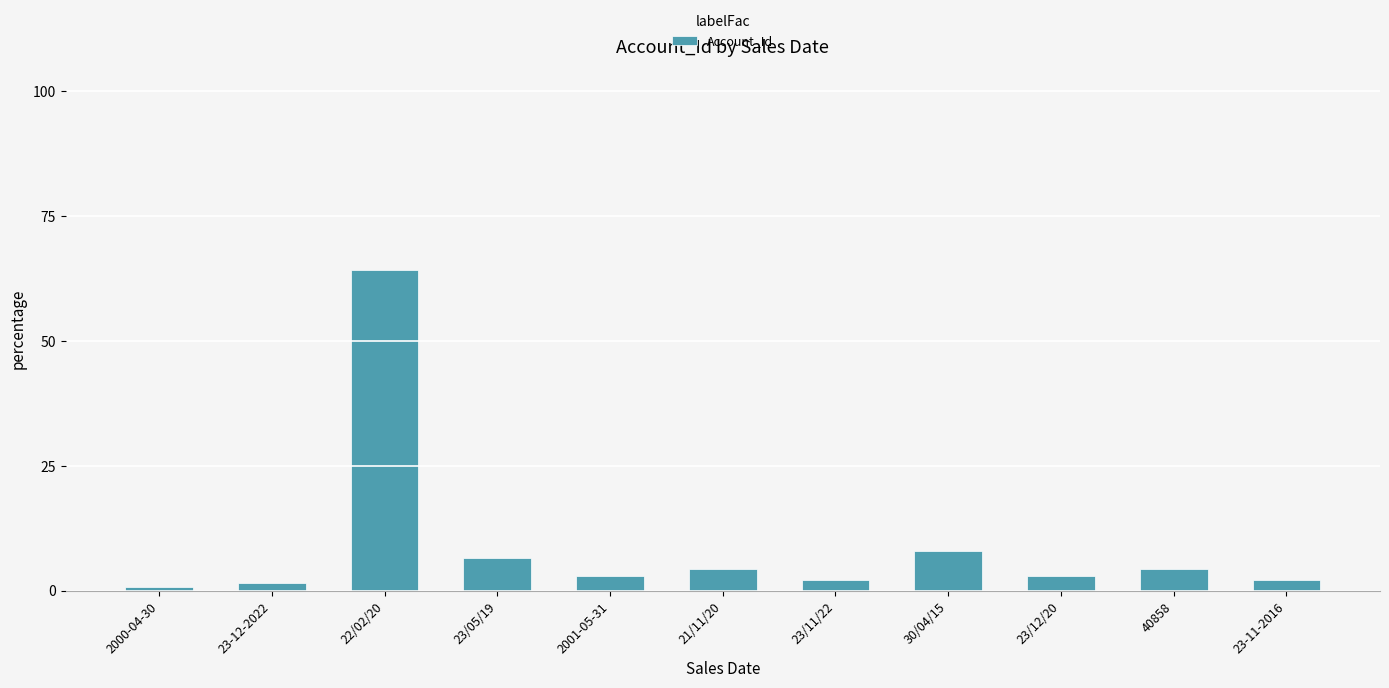

What is the difference between the maximum and minimum values?

63.5